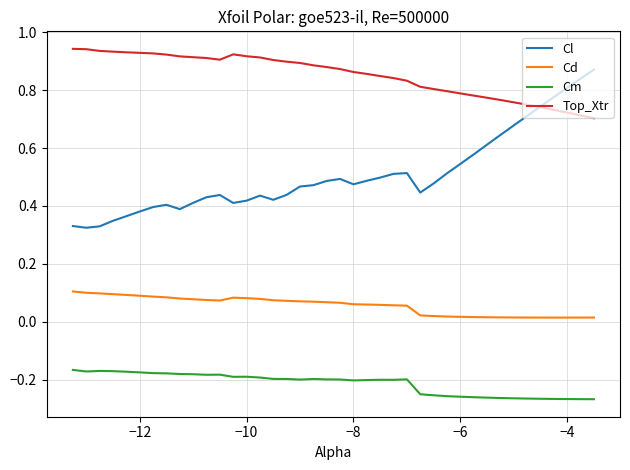

Rank the series by their maximum value, from lowest to highest.

Cm, Cd, Cl, Top_Xtr